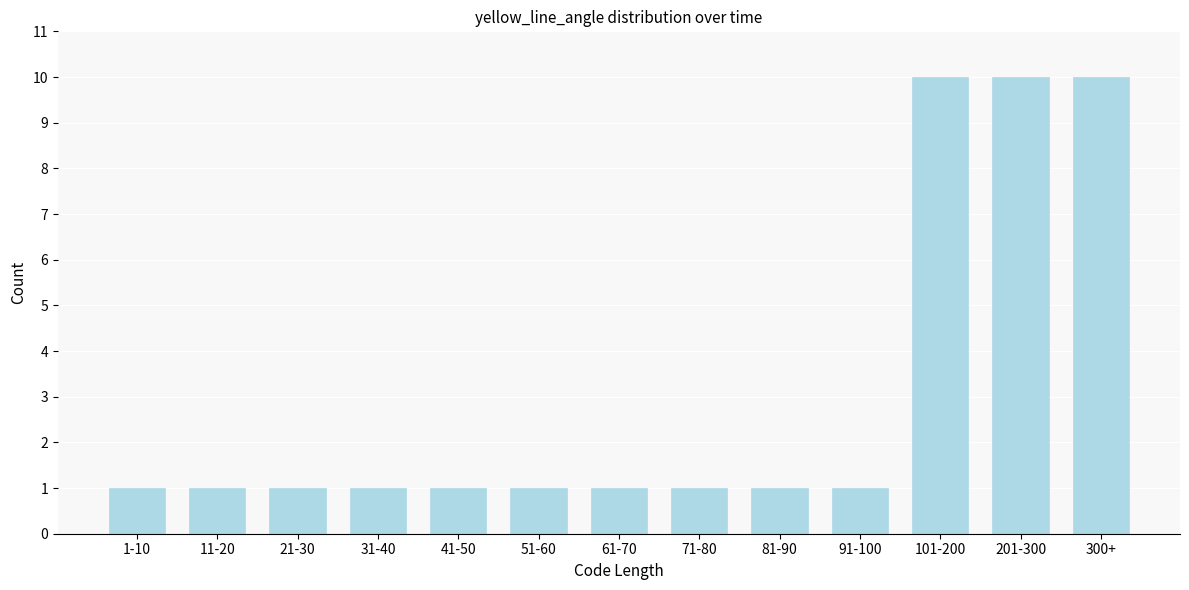

Reading right to left, extract all data points from this chart.

10	10	10	1	1	1	1	1	1	1	1	1	1